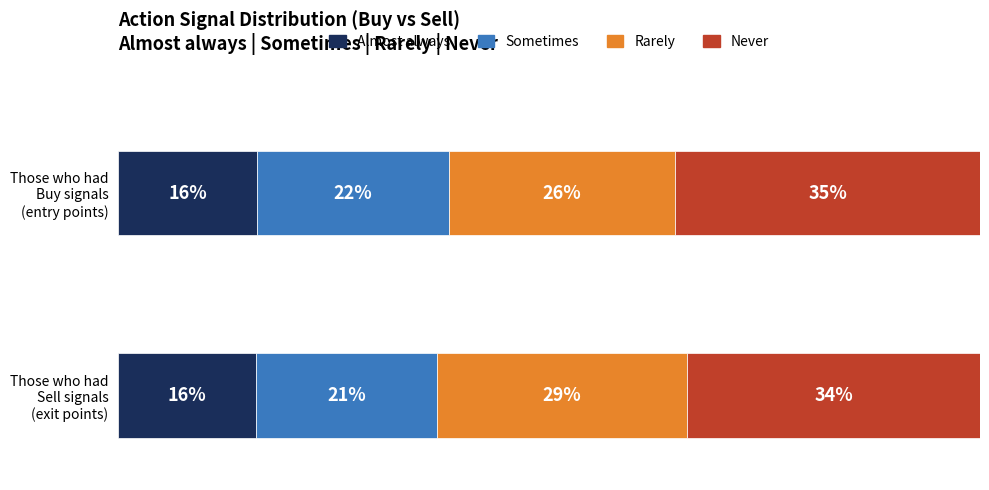

What position from the right is Buy?

4